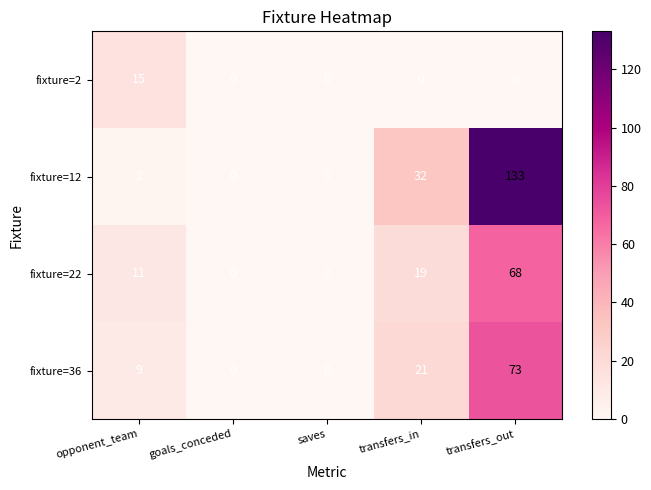

At which category is the sum across all series the highest?

transfers_out